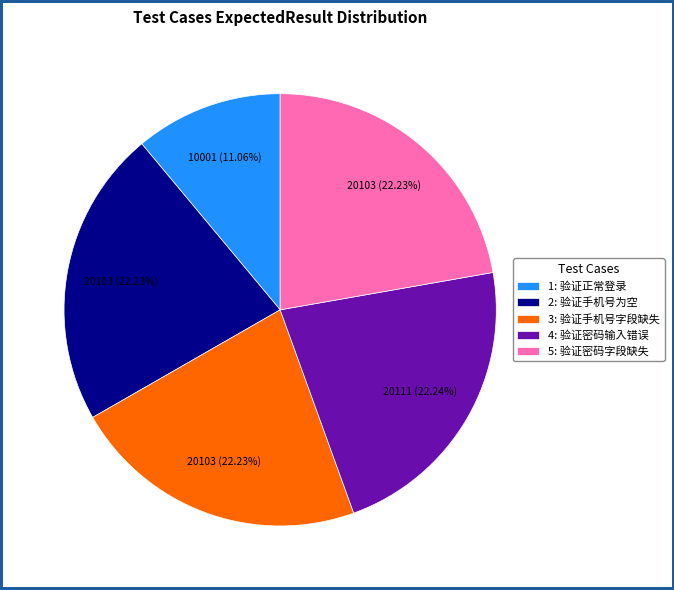

How many slices are in this pie chart?

5